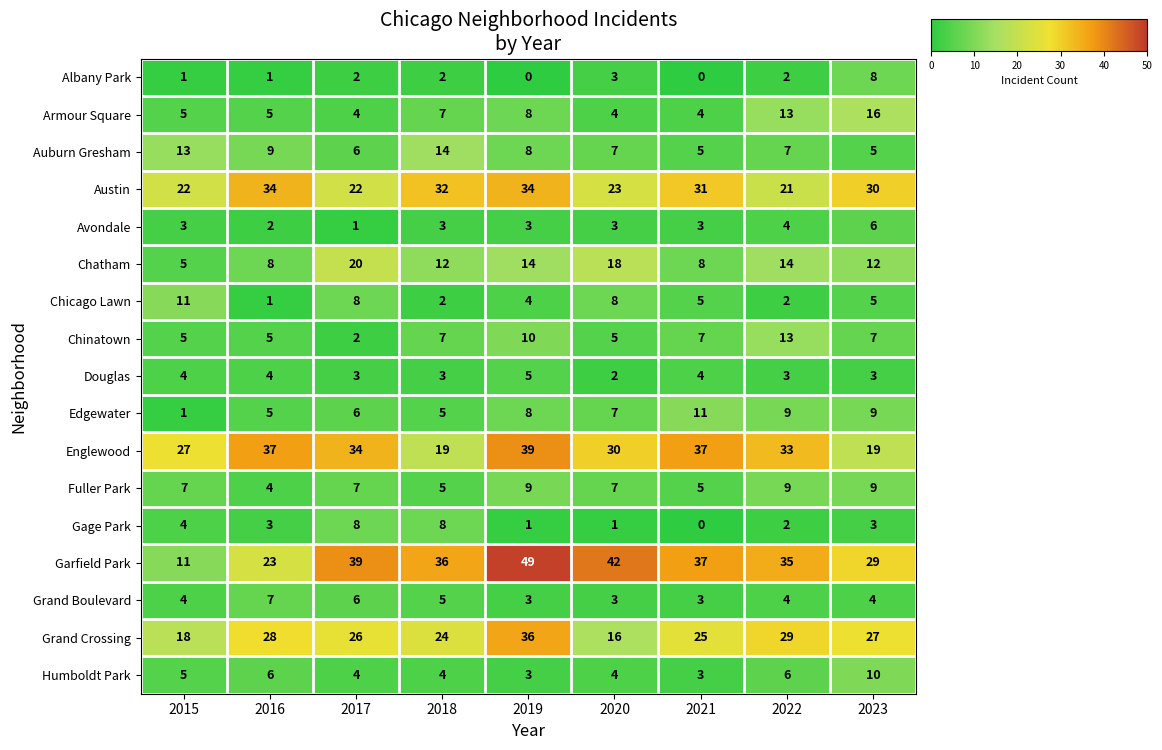

What is the difference between the highest and lowest values at 2019?

49